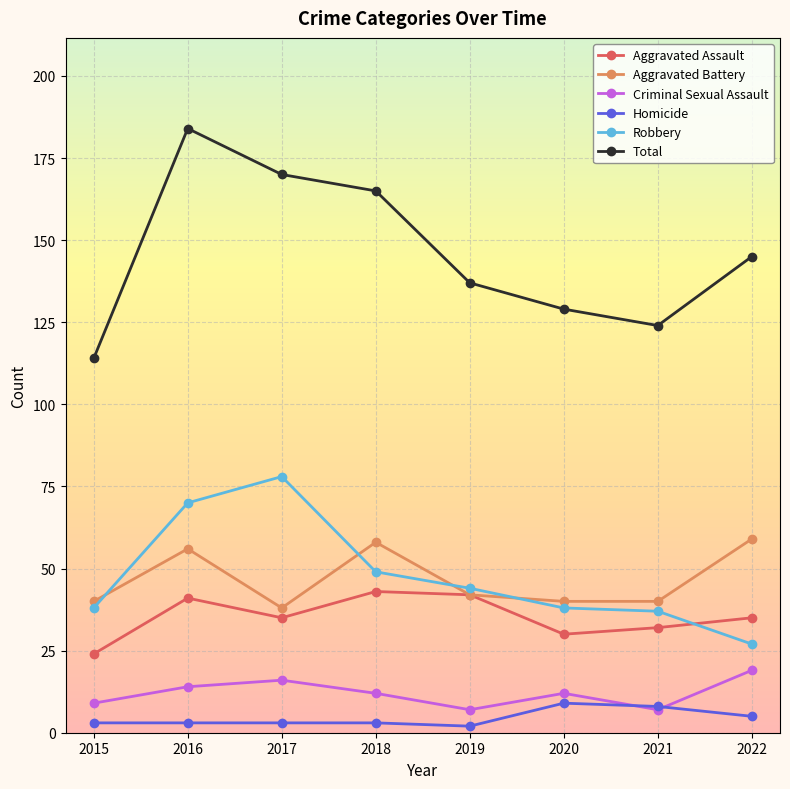

Rank the series by their maximum value, from lowest to highest.

Homicide, Criminal Sexual Assault, Aggravated Assault, Aggravated Battery, Robbery, Total